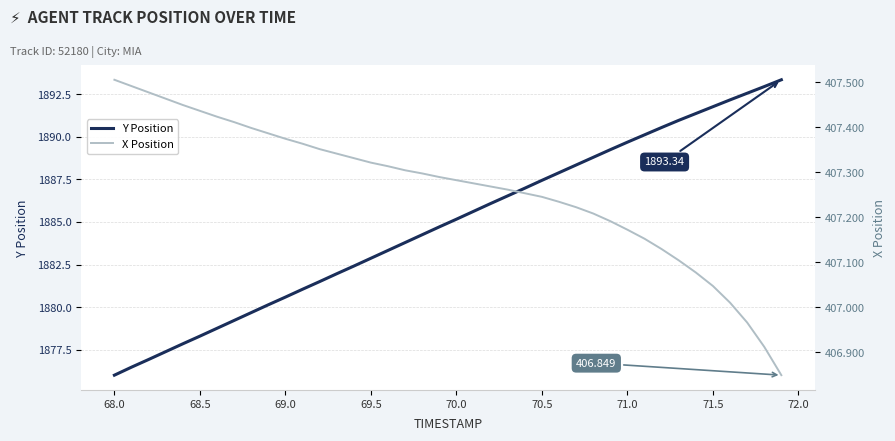

Is the value of X Position at 71.5 greater than the value of Y Position at 72.5?

No